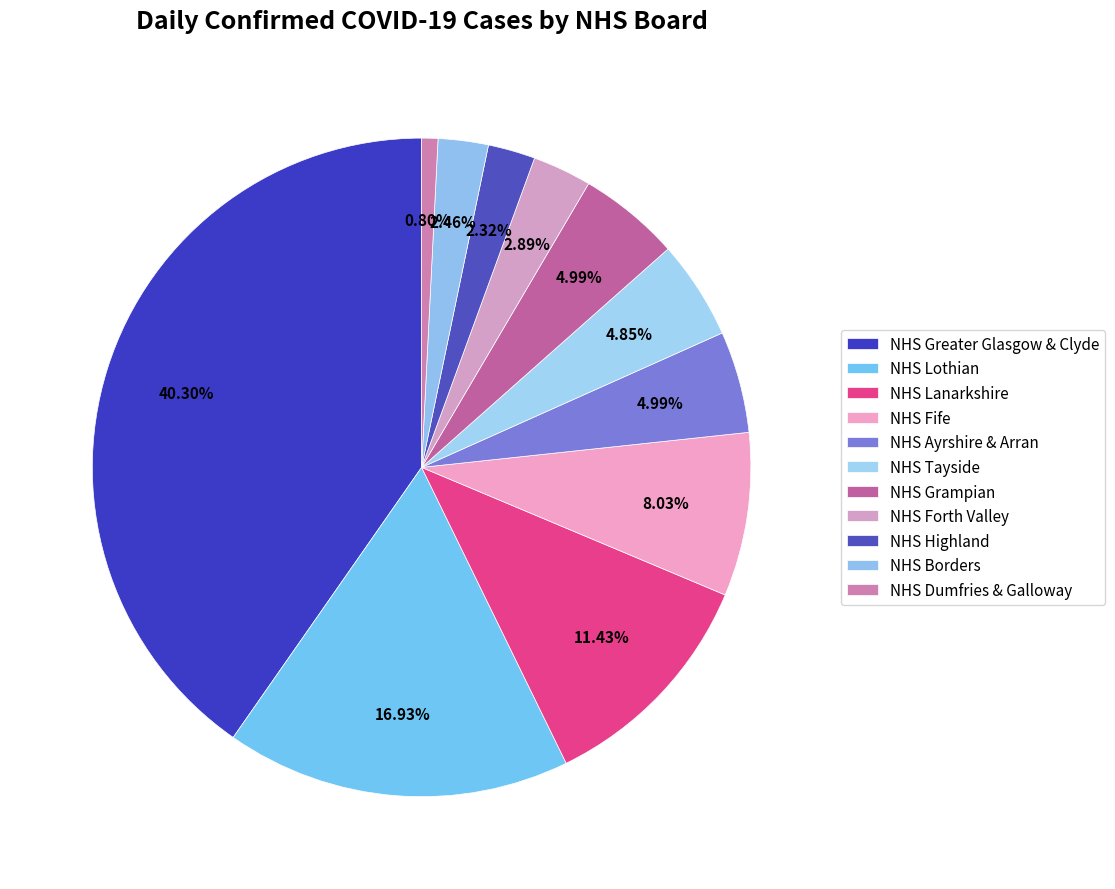

Between NHS Lothian and NHS Greater Glasgow & Clyde, which is larger?

NHS Greater Glasgow & Clyde